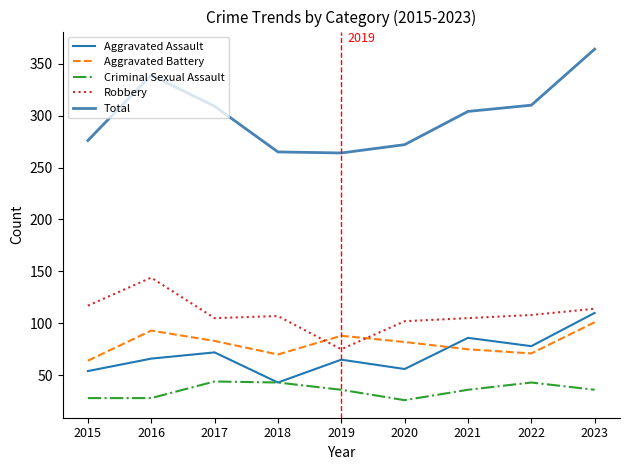

What is the minimum value for Total?

264